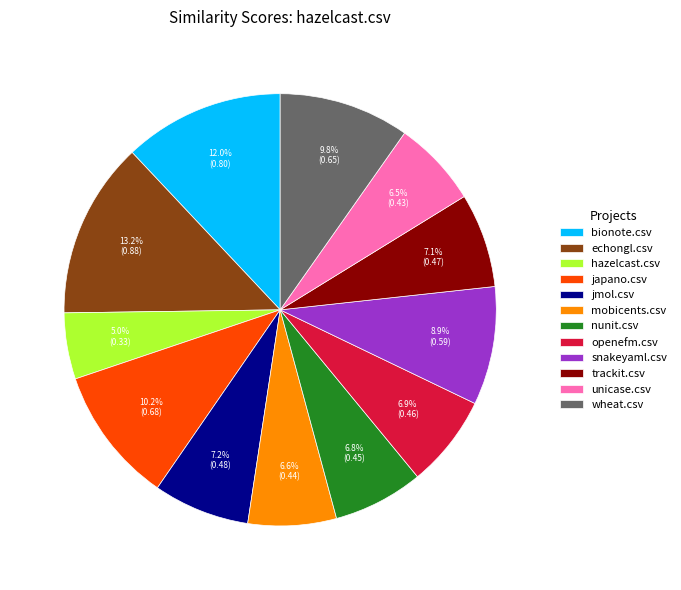

Do bionote.csv and wheat.csv together represent more than half of the pie?

No